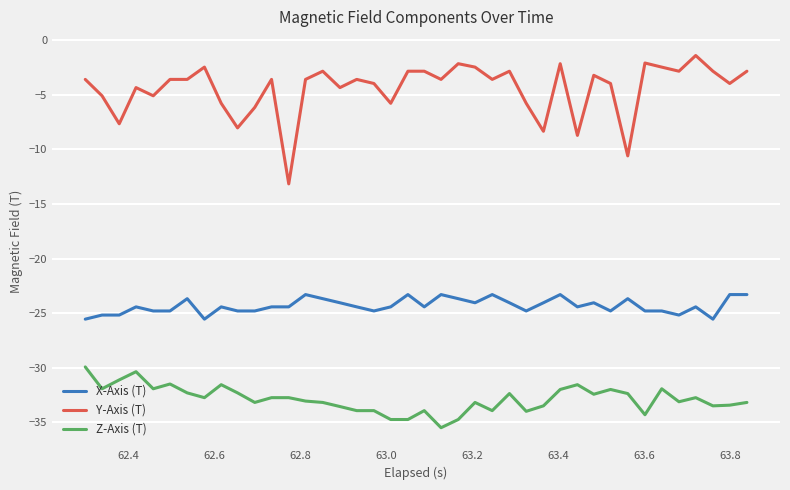

What is the maximum value for Y-Axis (T)?

-1.4